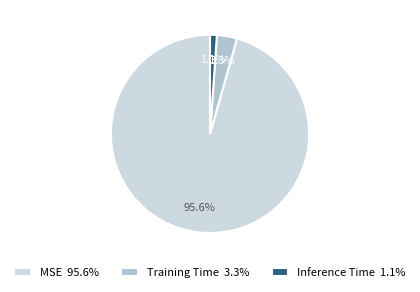

Combined, what portion of the pie is Training Time and Inference Time?

4.4%